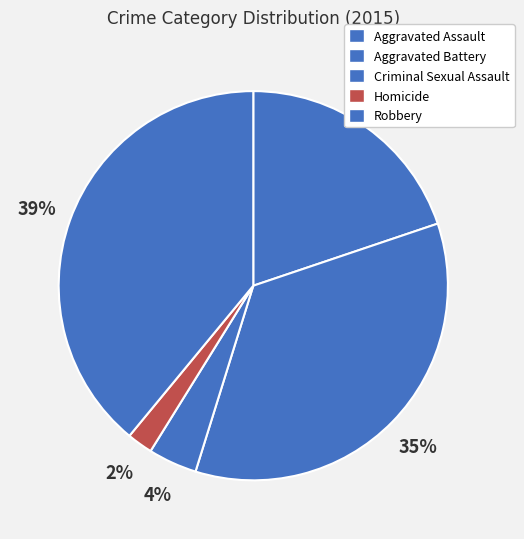

Count the number of slices in the pie.

5